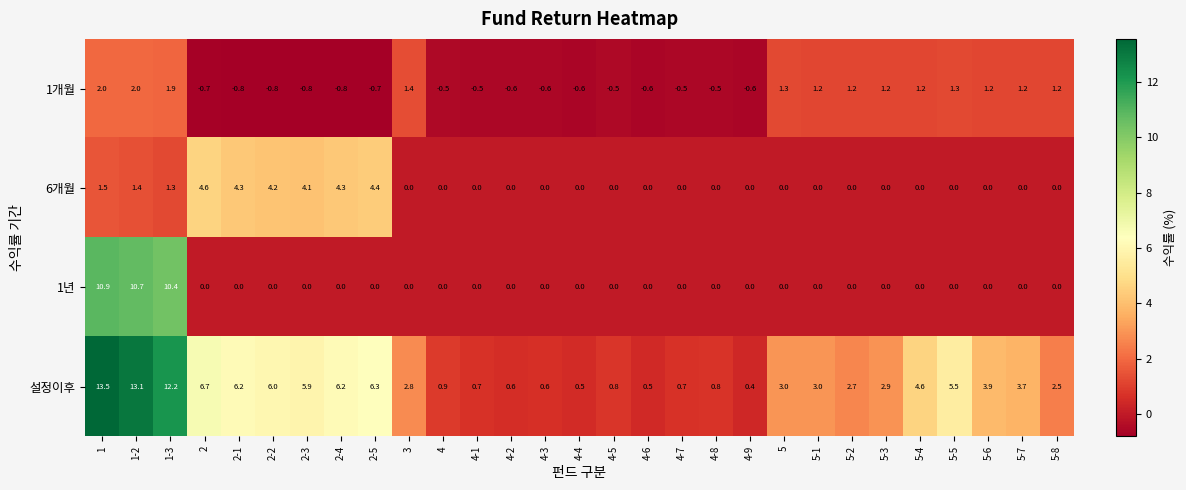

Rank the series by their maximum value, from highest to lowest.

설정이후, 1년, 6개월, 1개월